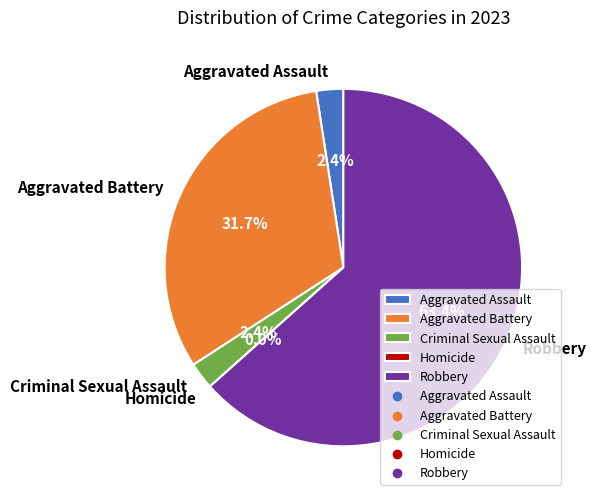

Which category has the biggest portion of the pie?

Robbery